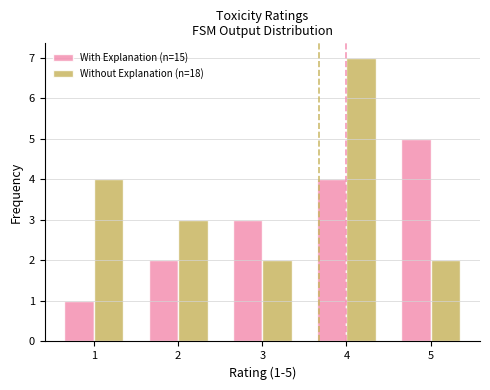

What is the sum of the With Explanation (n=15) values at 2 and 3?

5